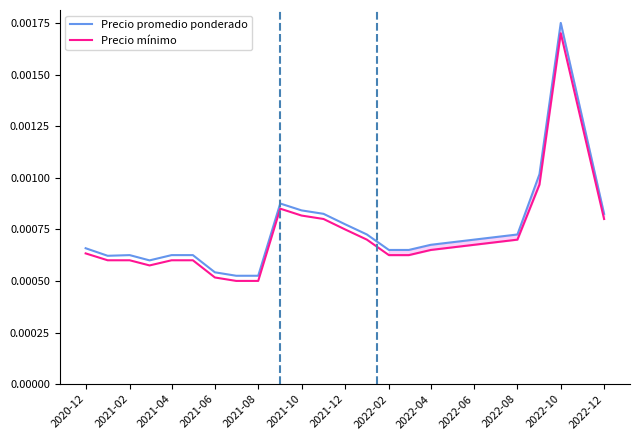

What are all the series names shown in the legend?

Precio promedio ponderado, Precio mínimo